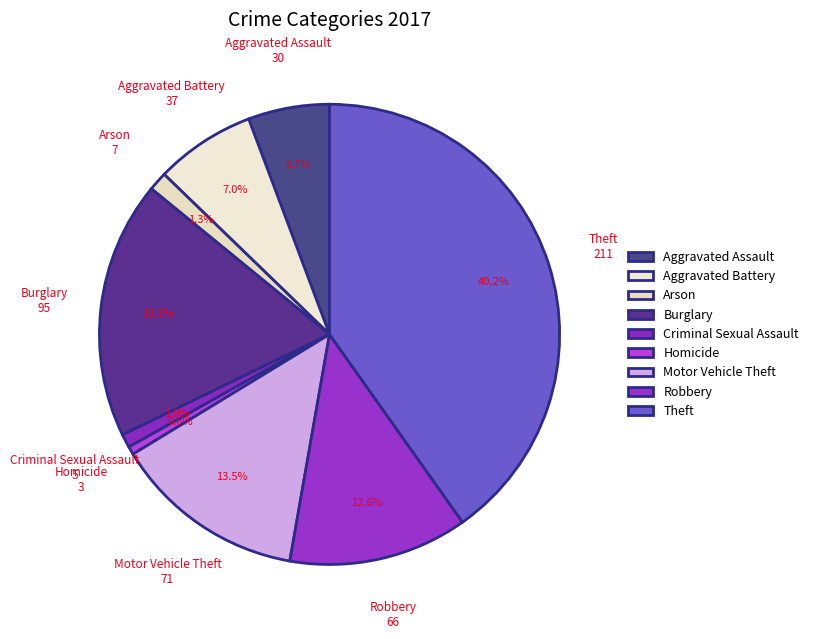

How many segments does this pie chart have?

9